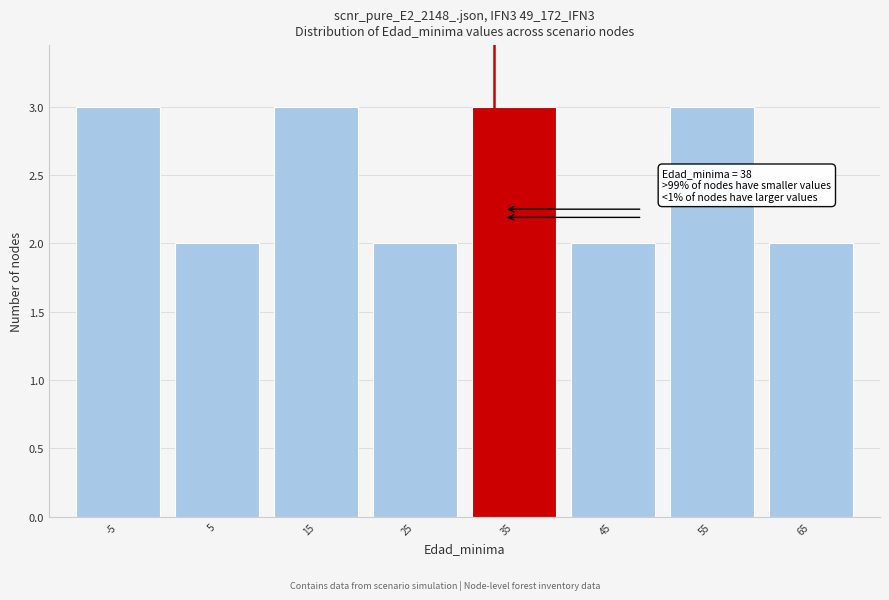

Reading right to left, extract all data points from this chart.

2	3	2	3	2	3	2	3